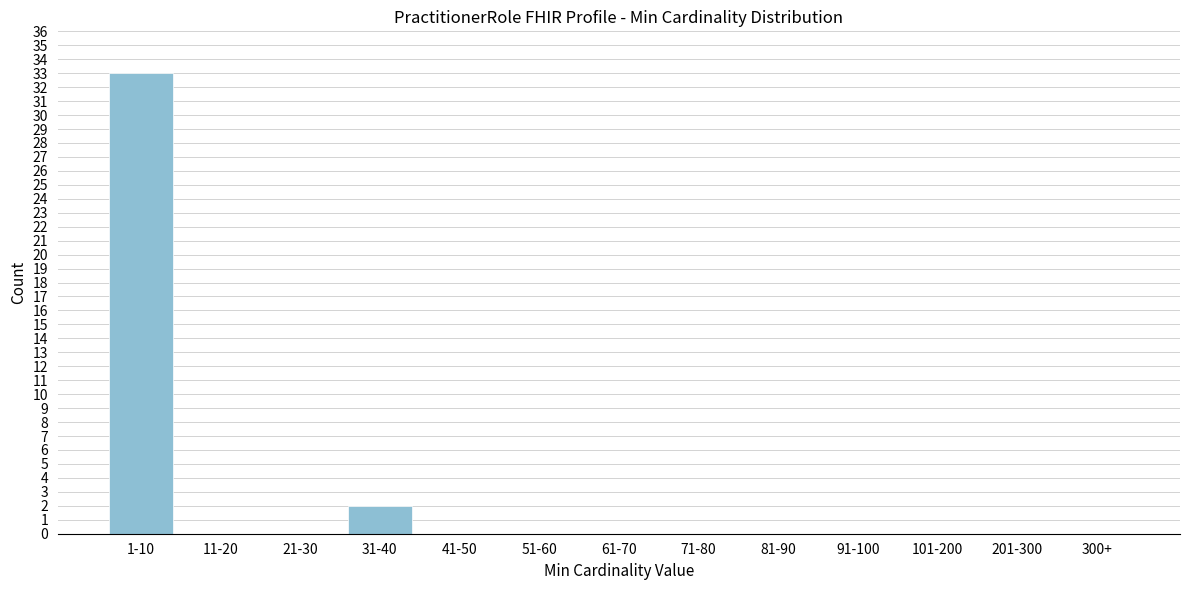

Reading right to left, list all the values displayed in this chart.

300+=0	201-300=0	101-200=0	91-100=0	81-90=0	71-80=0	61-70=0	51-60=0	41-50=0	31-40=2	21-30=0	11-20=0	1-10=33